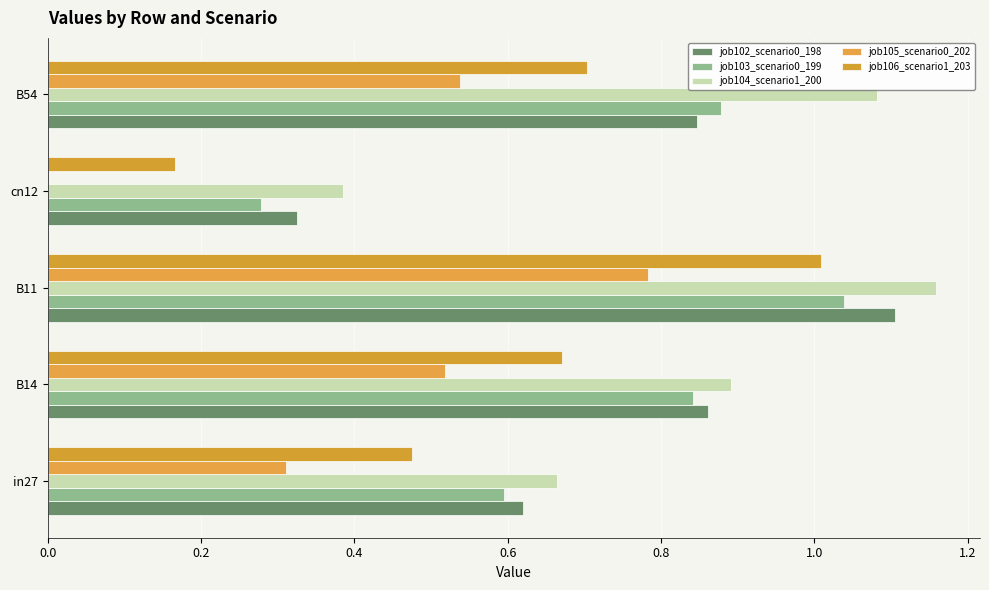

How many data points in job105_scenario0_202 are above 0?

4